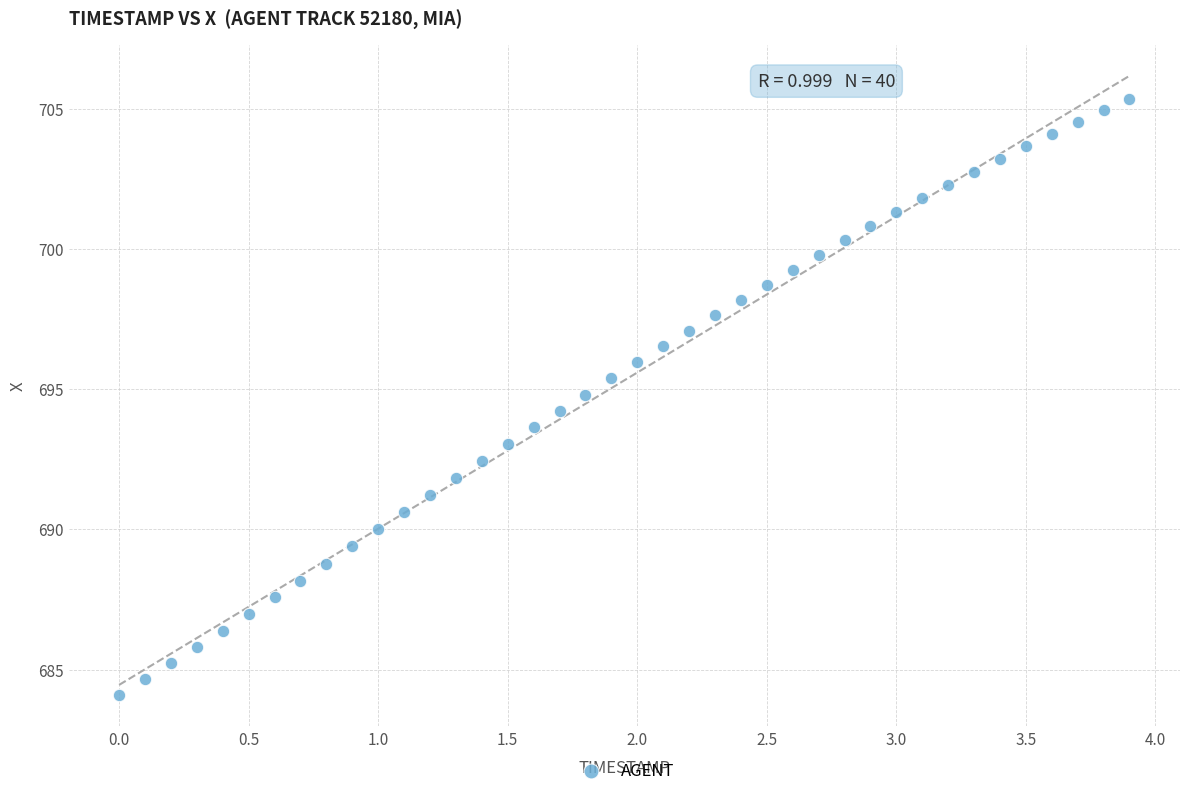

What is the range of Y values (max minus min)?

21.3